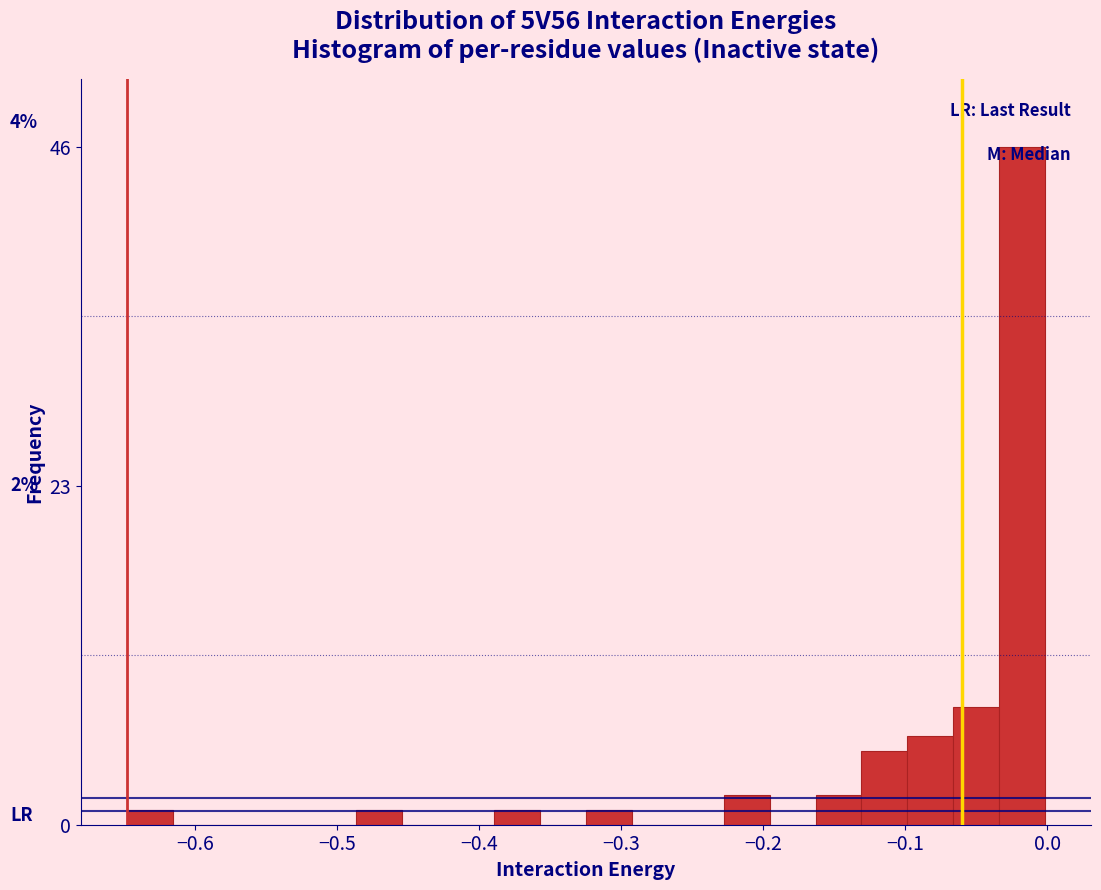

Around what value on the x-axis is the tallest bar? Give the approximate position of its centre, as read against the axis.

-0.02